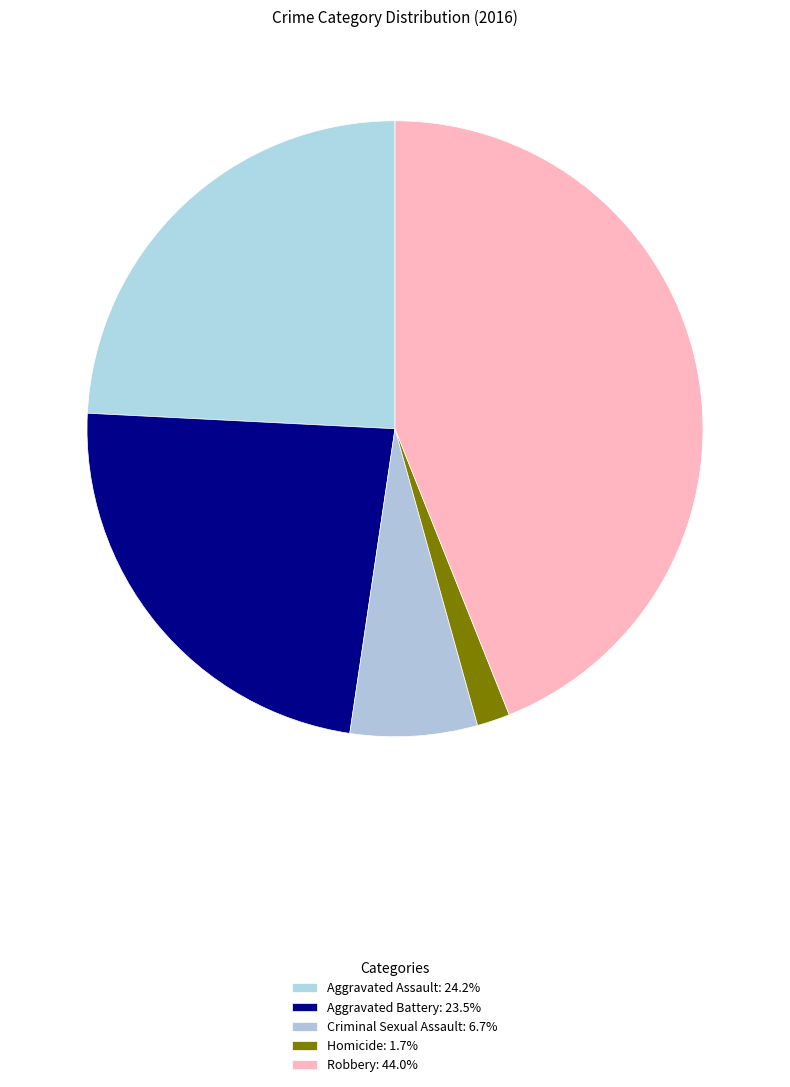

To the nearest percent, what is the difference between the Criminal Sexual Assault and Robbery slice percentages?

37%